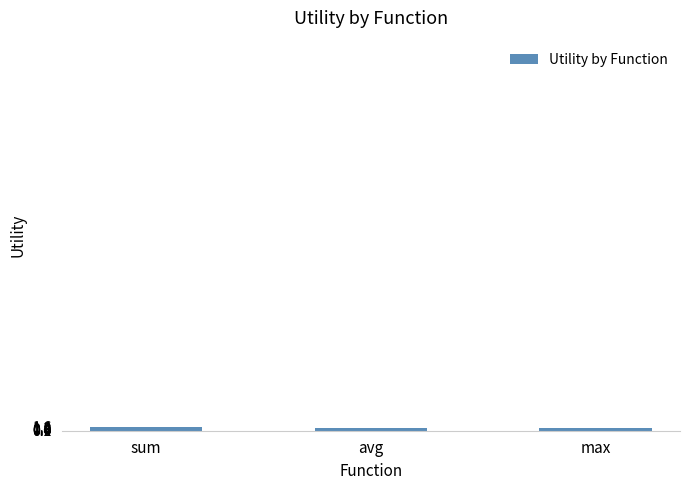

What is the difference between the second highest and minimum values?

0.1